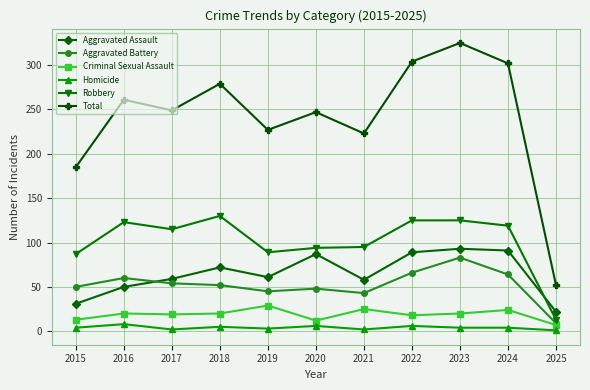

What is the difference between the maximum and second lowest values in the Aggravated Battery series?

40